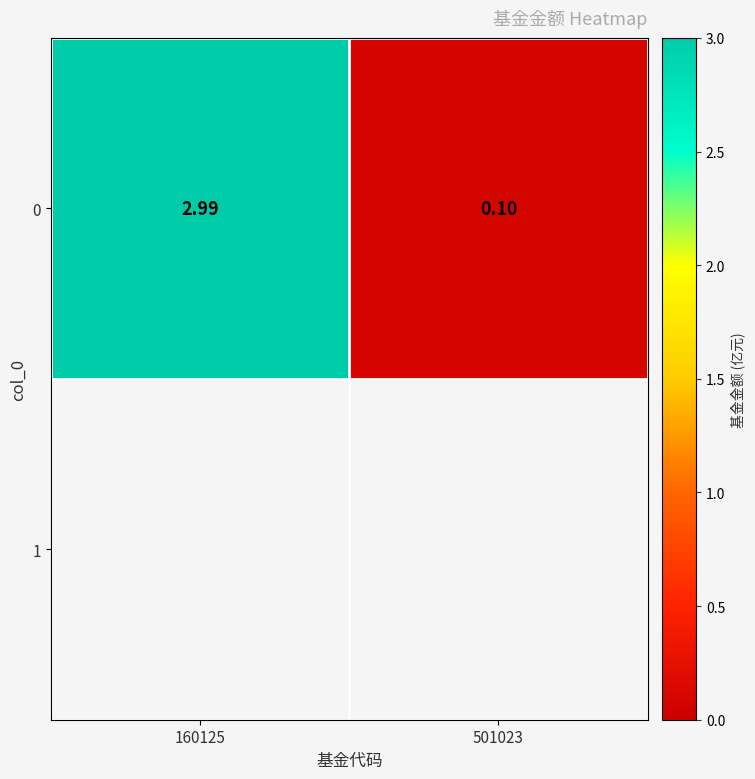

Between 160125 and 501023, which is larger?

160125